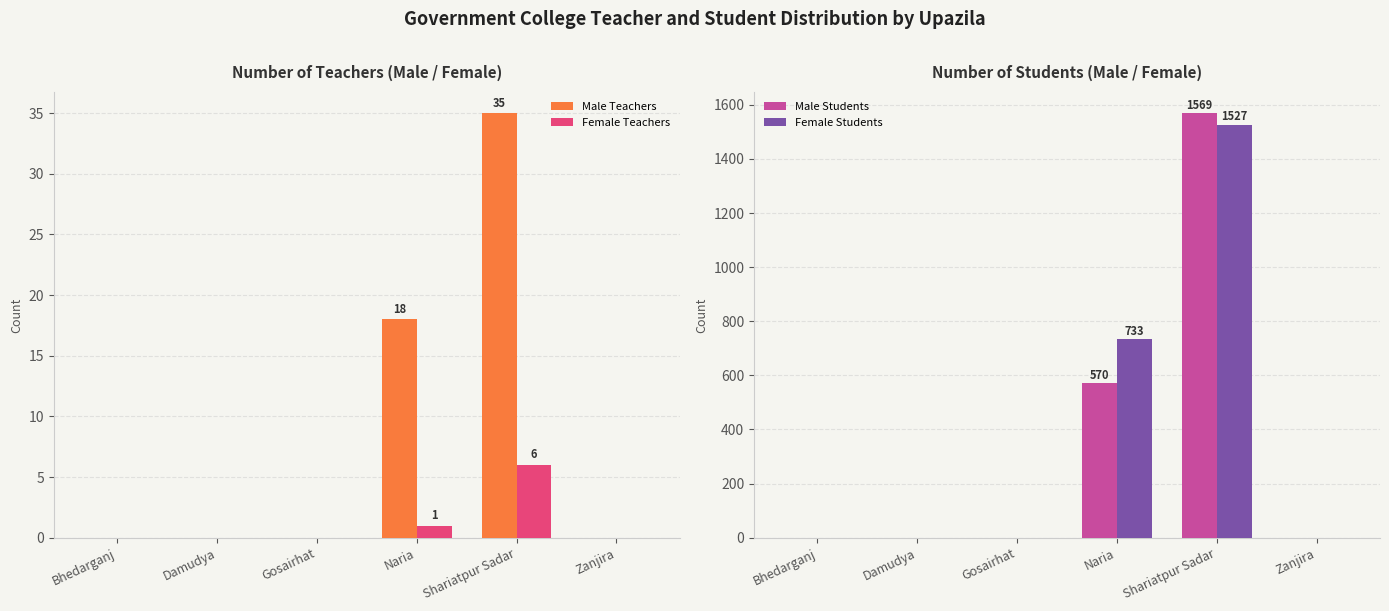

At which label does Male Students reach its peak?

Shariatpur Sadar